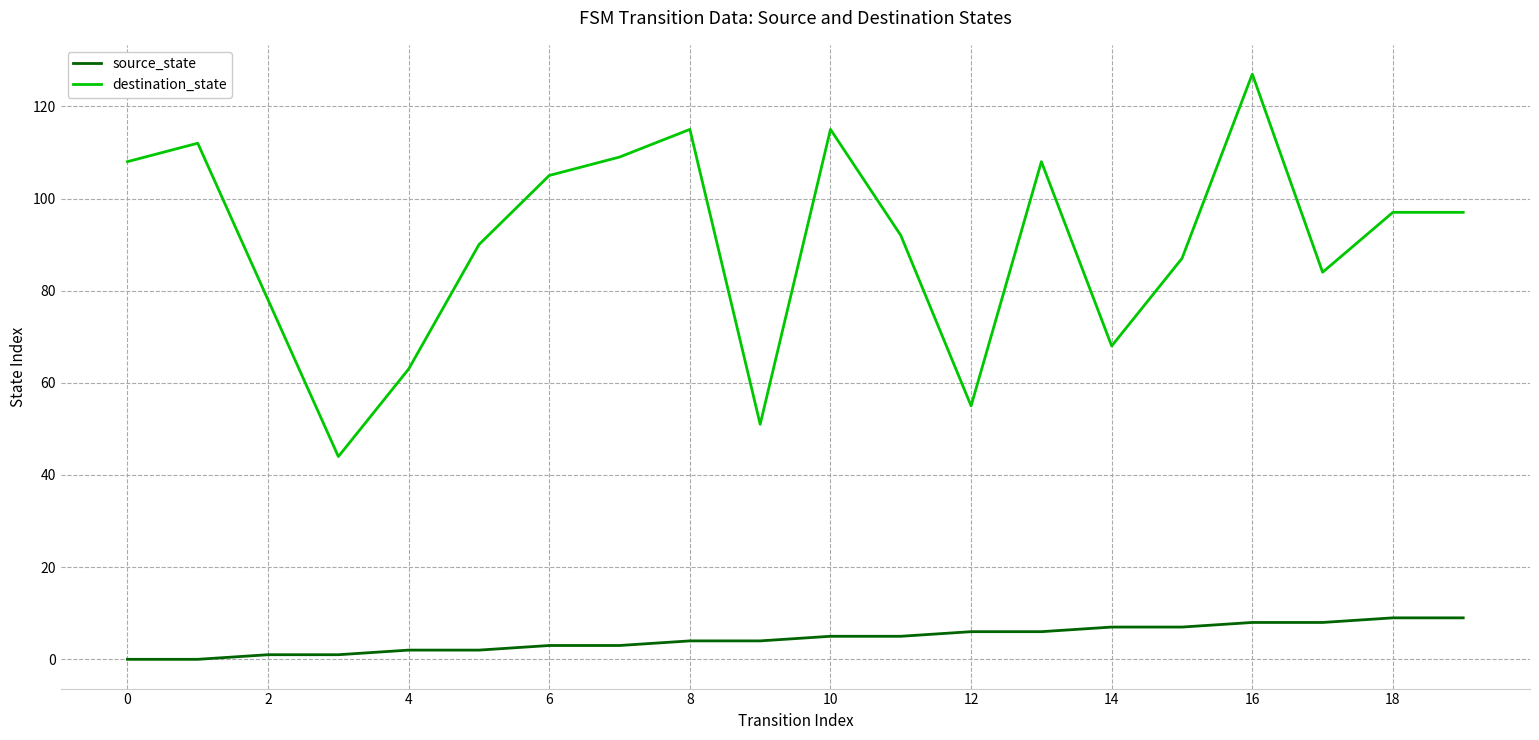

Count the number of data series in this chart.

2